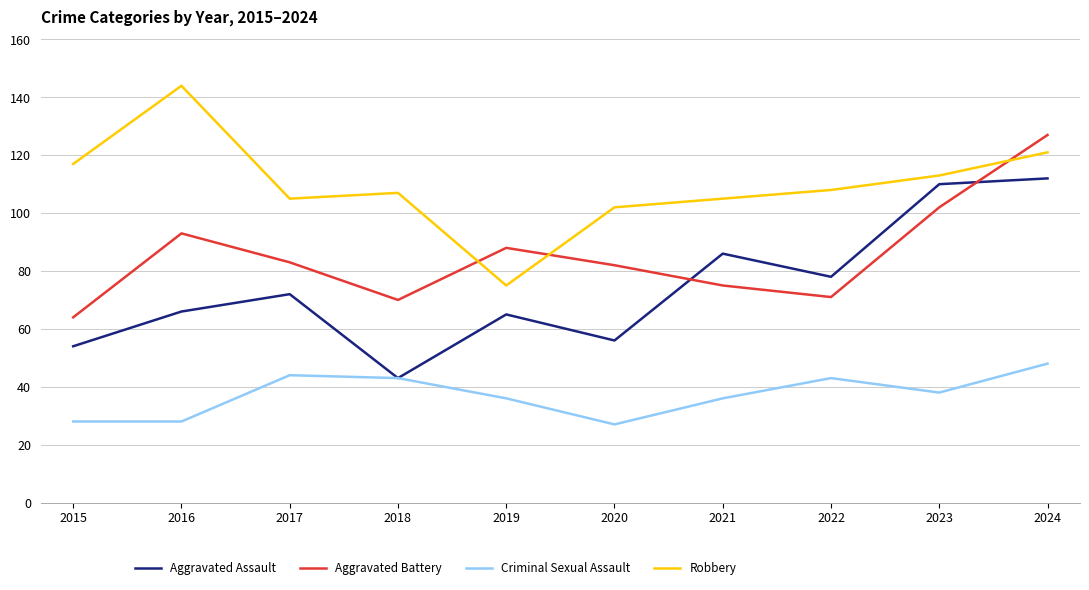

How many categories are shown in the chart?

10